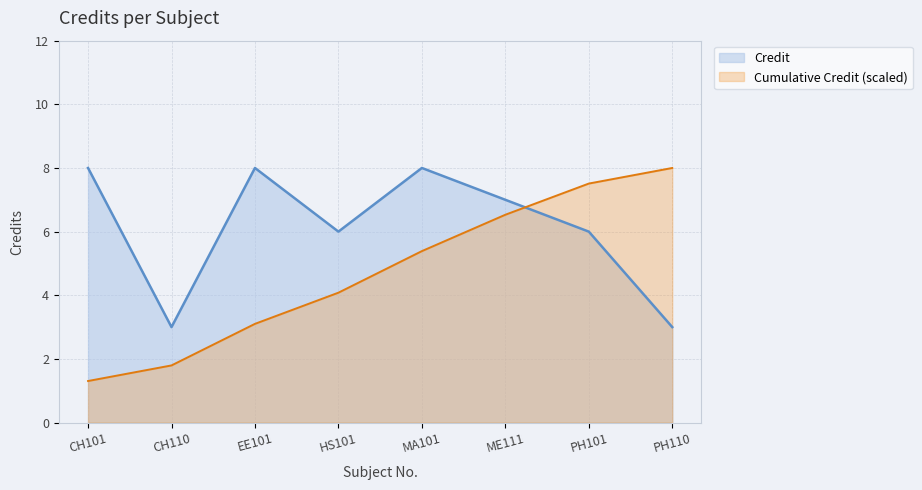

How many interior local peaks (higher than both neighbors) does the data have?

2